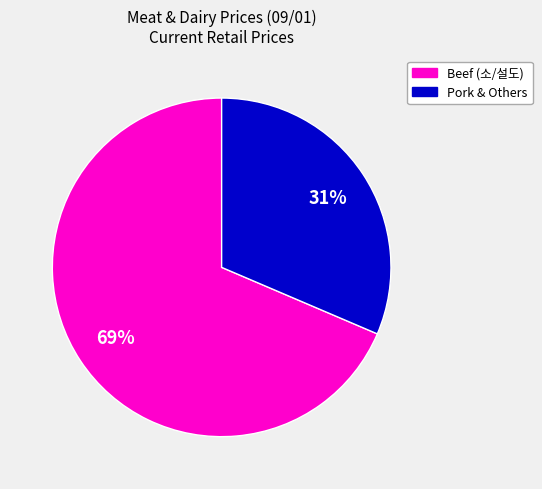

To the nearest percent, what is the average slice percentage?

50%